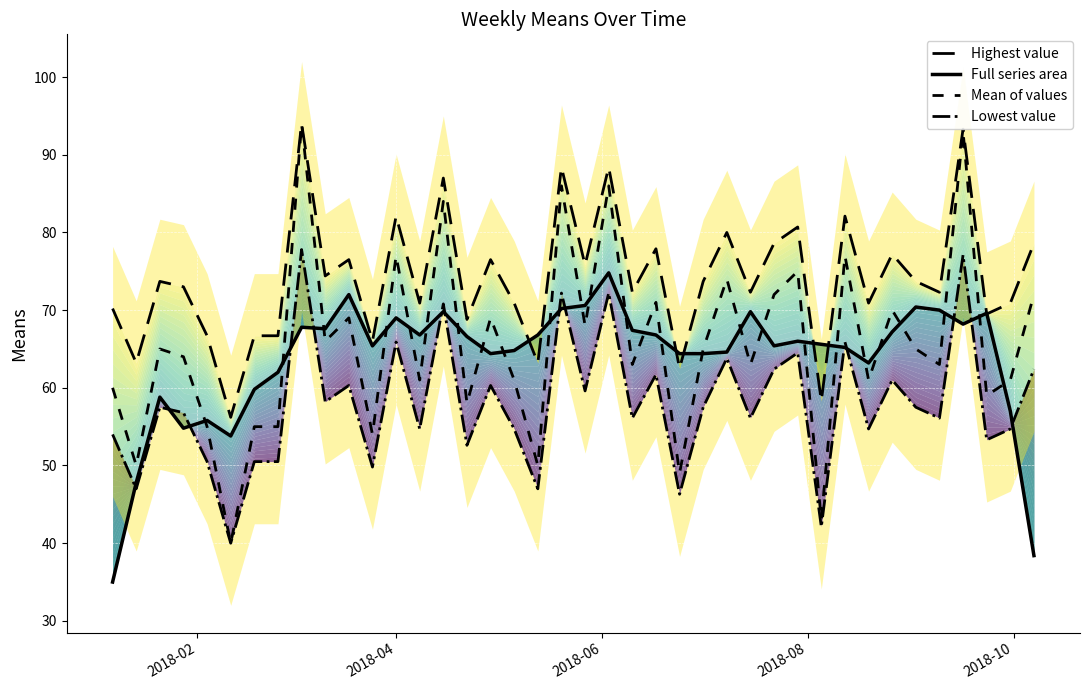

Reading left to right, transcribe all the data shown in this chart.

Highest value: 70.2	63.2	73.7	73.0	66.7	56.2	66.7	66.7	94.0	74.4	76.5	66.0	82.1	70.9	87.0	68.8	76.5	70.9	63.2	88.4	75.8	88.4	72.3	77.9	62.5	73.7	80.0	72.3	78.6	80.7	58.3	82.1	70.9	77.2	73.7	72.3	93.3	69.5	70.9	78.6
Full series area: 35.0	47.8	58.8	54.8	55.8	53.8	59.8	62.0	67.8	67.6	72.0	65.4	69.0	66.8	69.8	66.6	64.4	64.8	66.8	70.2	70.6	74.8	67.4	66.8	64.4	64.4	64.6	69.8	65.4	66.0	65.6	65.2	63.2	67.2	70.4	70.0	68.2	69.6	57.0	38.4
Mean of values: 60.0	50.0	65.0	64.0	55.0	40.0	55.0	55.0	94.0	66.0	69.0	54.0	77.0	61.0	84.0	58.0	69.0	61.0	50.0	86.0	68.0	86.0	63.0	71.0	49.0	65.0	74.0	63.0	72.0	75.0	43.0	77.0	61.0	70.0	65.0	63.0	93.0	59.0	61.0	72.0
Lowest value: 54.0	47.0	57.5	56.8	50.5	40.0	50.5	50.5	77.8	58.2	60.3	49.8	65.9	54.7	70.8	52.6	60.3	54.7	47.0	72.2	59.6	72.2	56.1	61.7	46.3	57.5	63.8	56.1	62.4	64.5	42.1	65.9	54.7	61.0	57.5	56.1	77.1	53.3	54.7	62.4